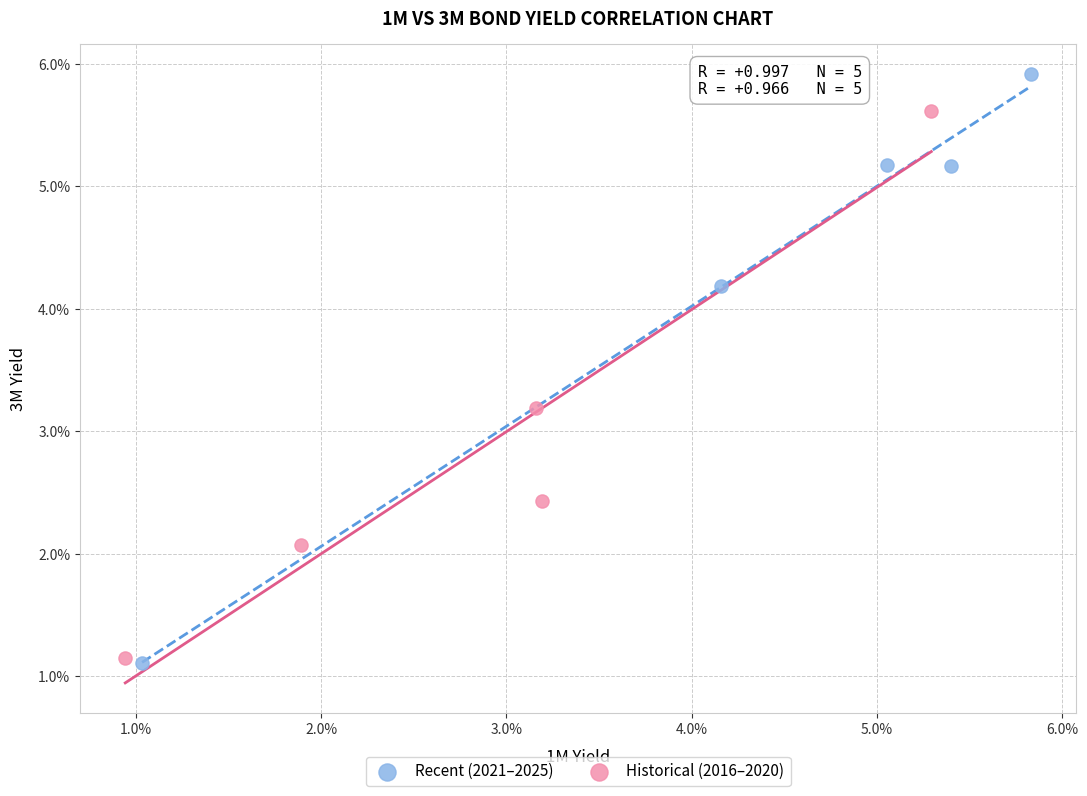

Which series has the widest spread of Y values?

Recent (2021–2025)